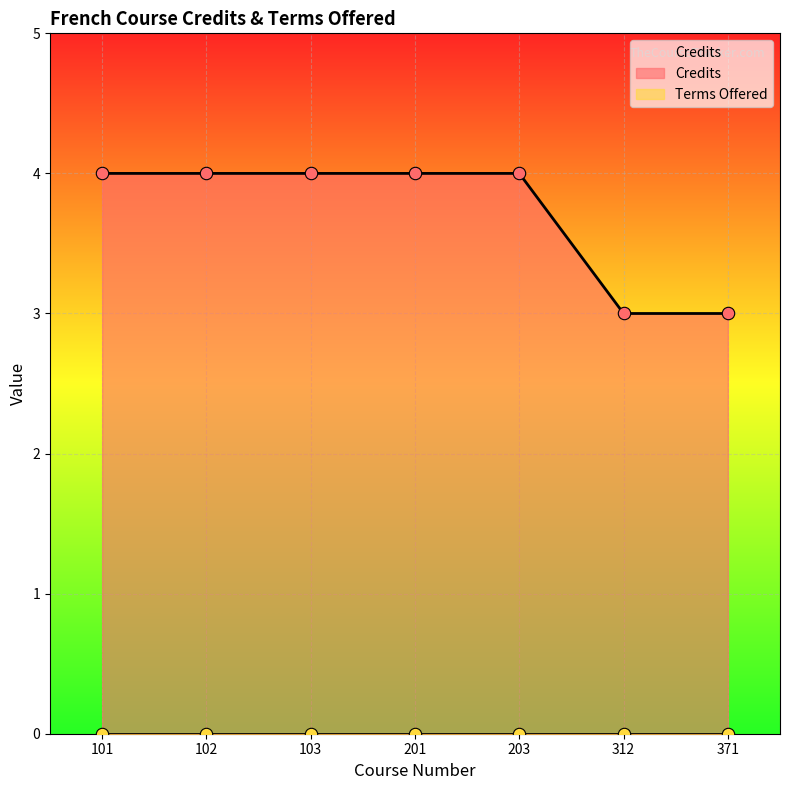

Approximately how many times larger is the value at 312 compared to 102?

0.8